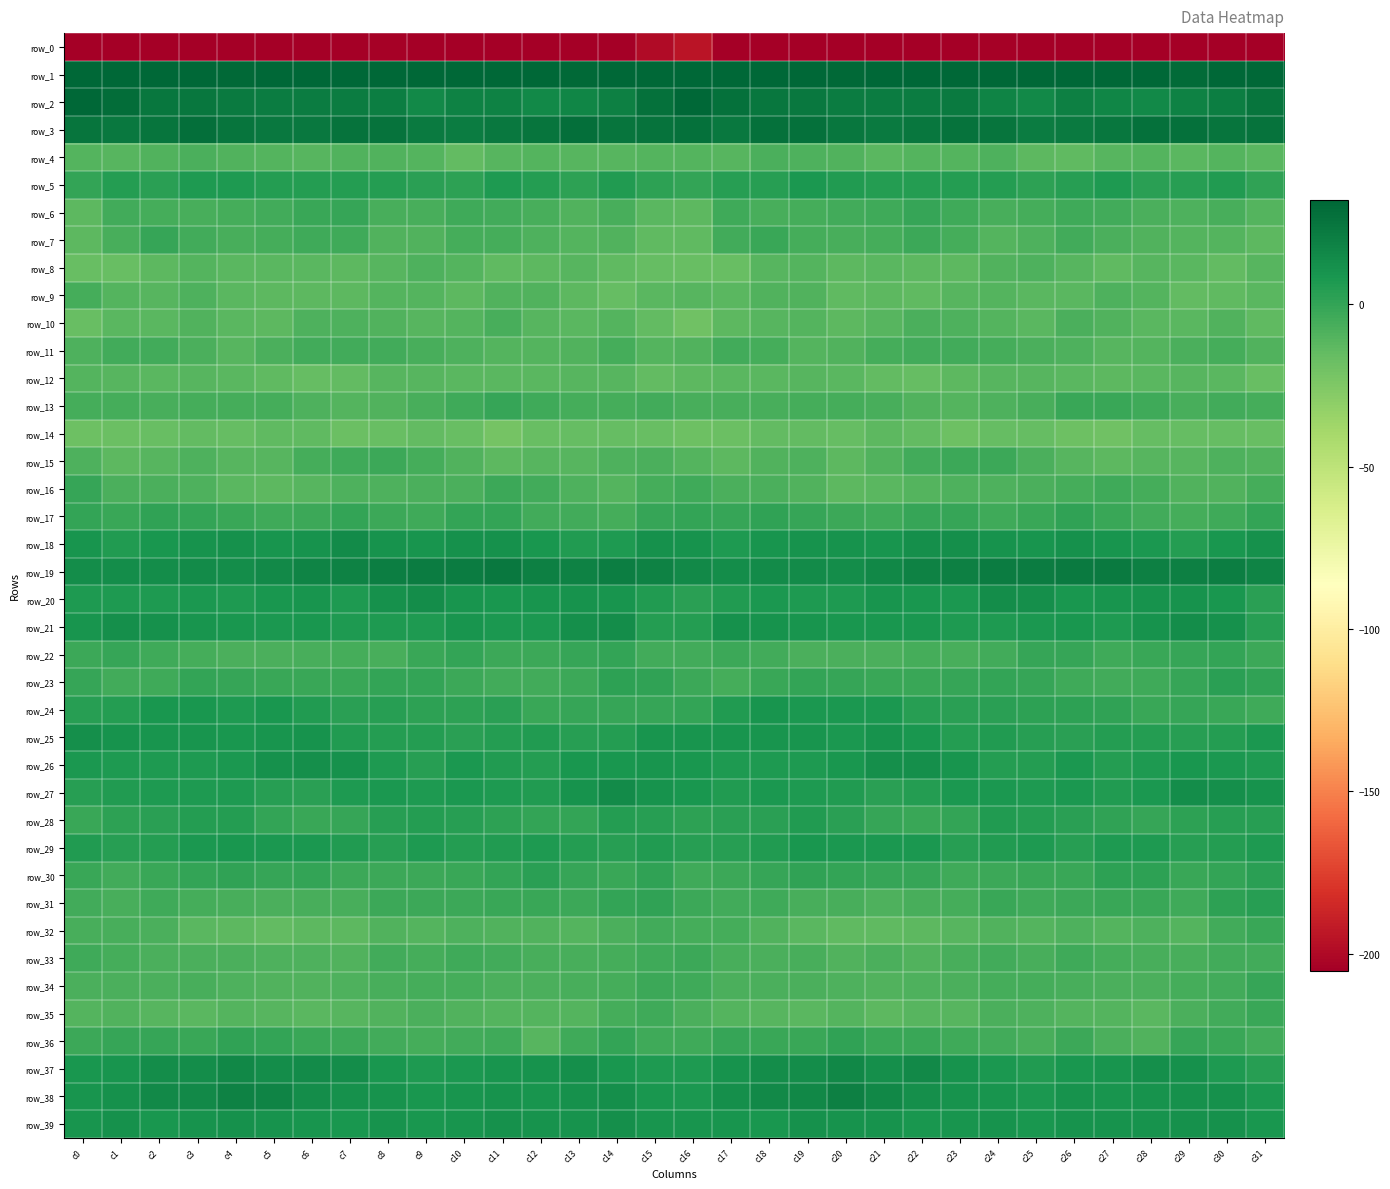

At which label does row_1 reach its minimum?

c29